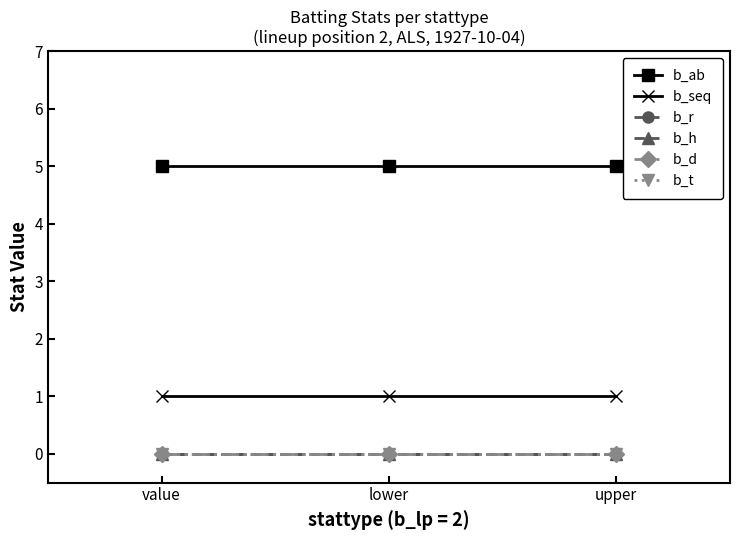

The value of b_ab at lower is 5. True or false?

True